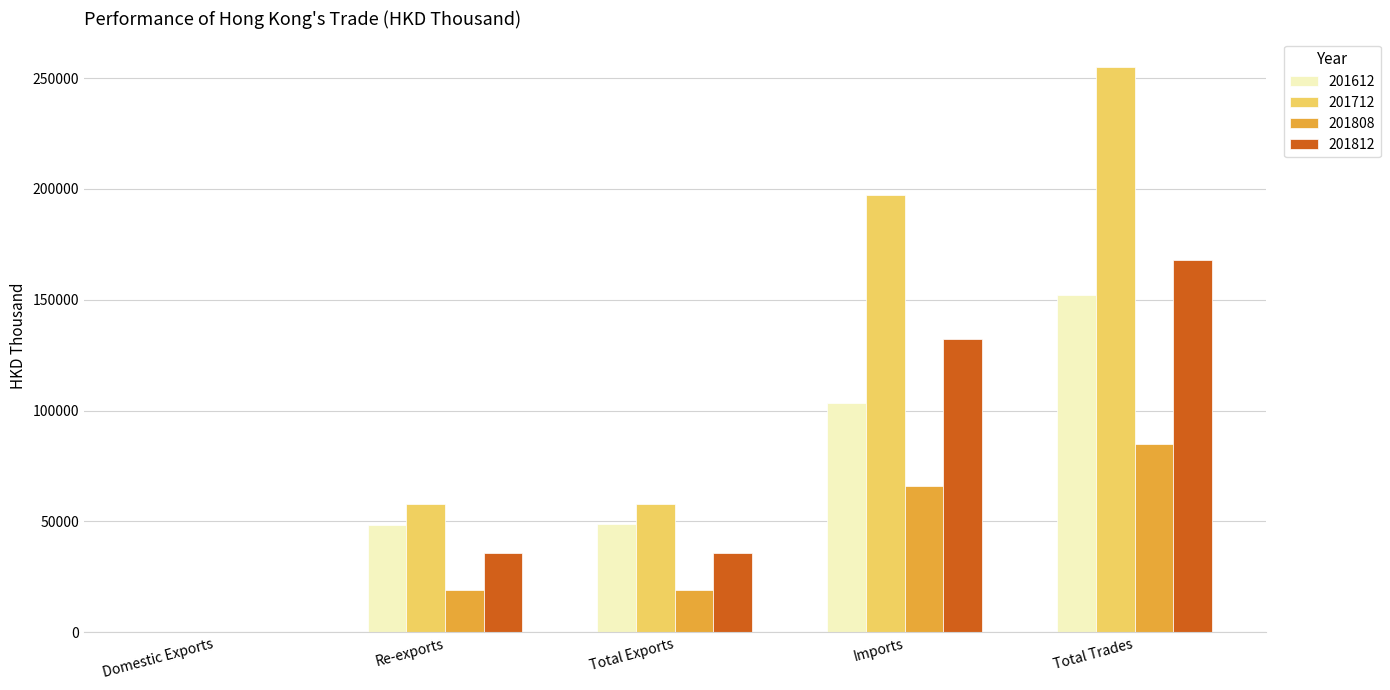

What is the average value of the 201808 series?

37794.8